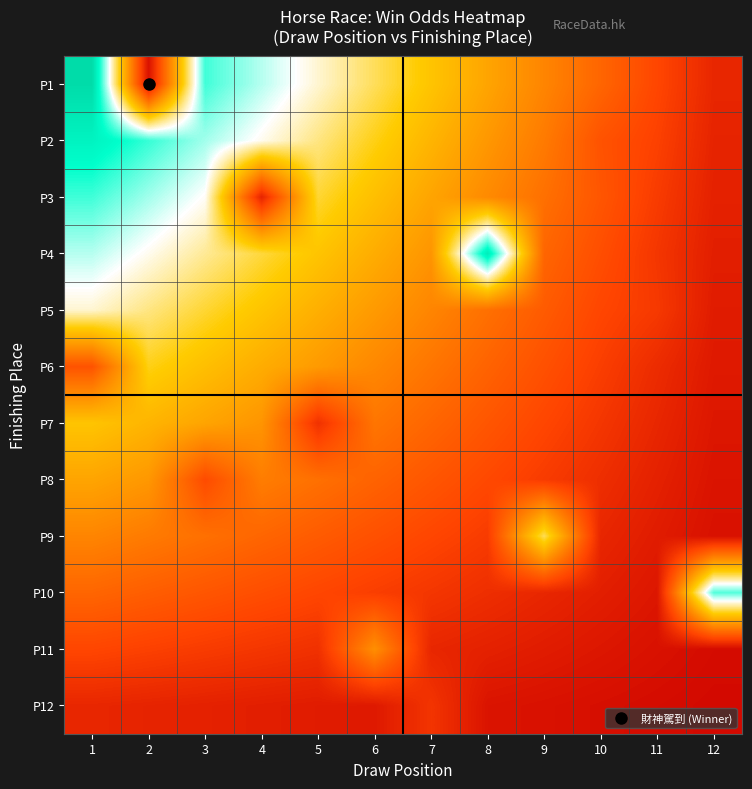

At 5, list the series in order from largest to smallest.

P1, P2, P3, P4, P5, P6, P8, P9, P10, P7, P11, P12